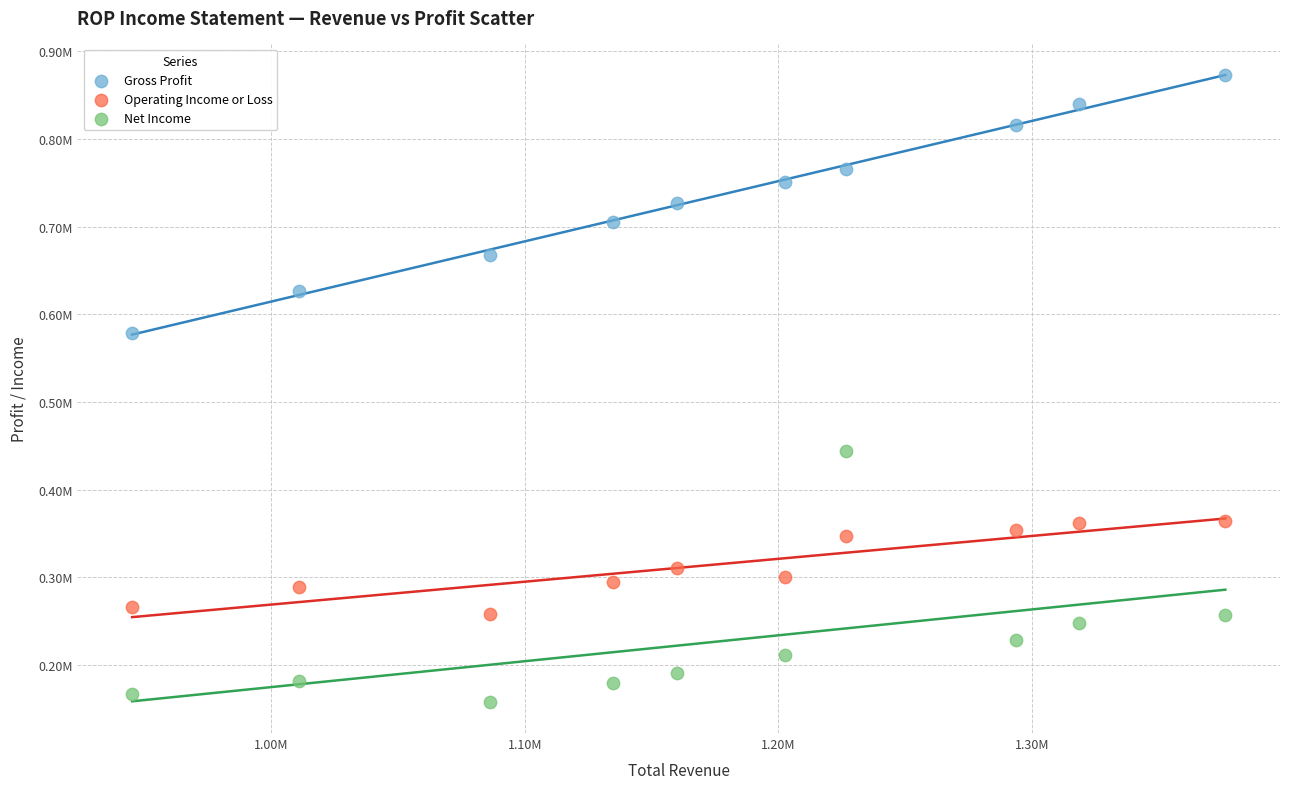

Which series has the largest Y range (max minus min)?

Gross Profit